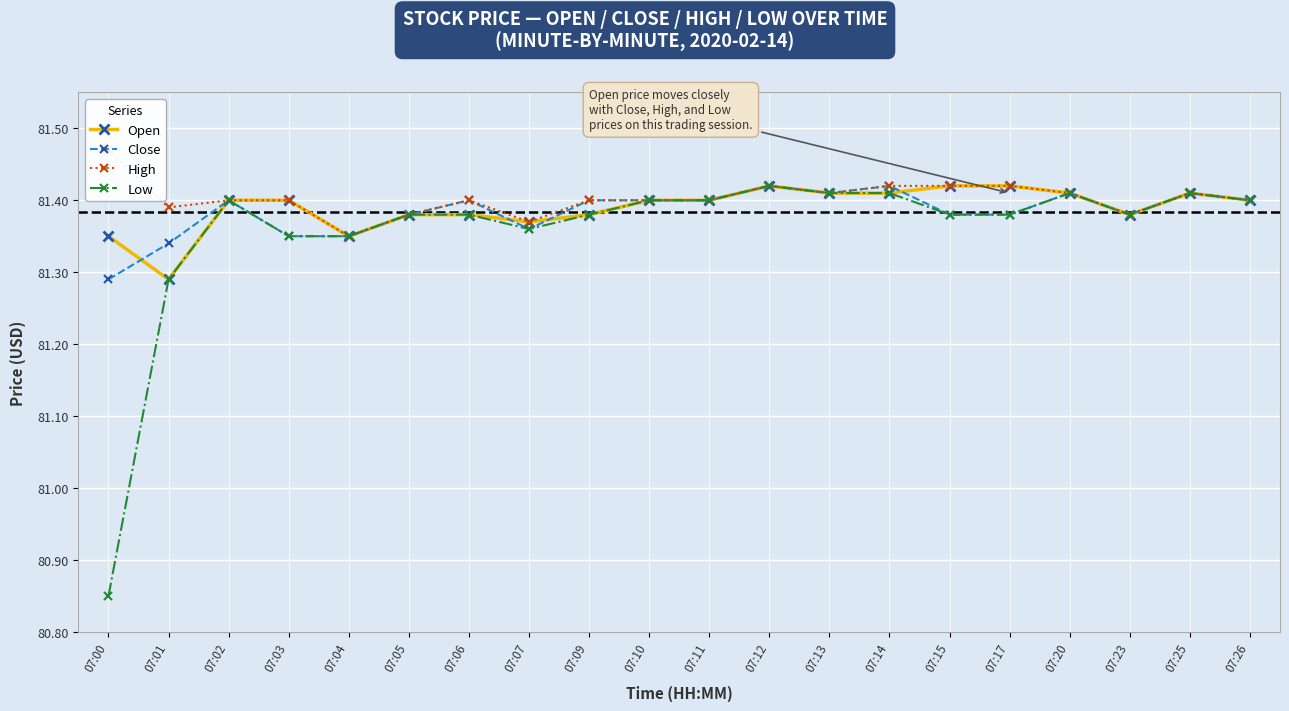

How many data points in Low are less than 81?

1